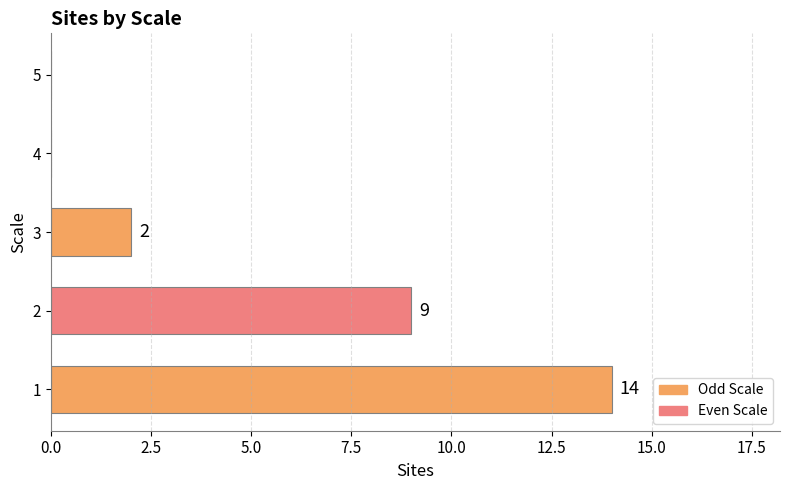

What is the ratio of the value at 2 to the value at 3?

4.5